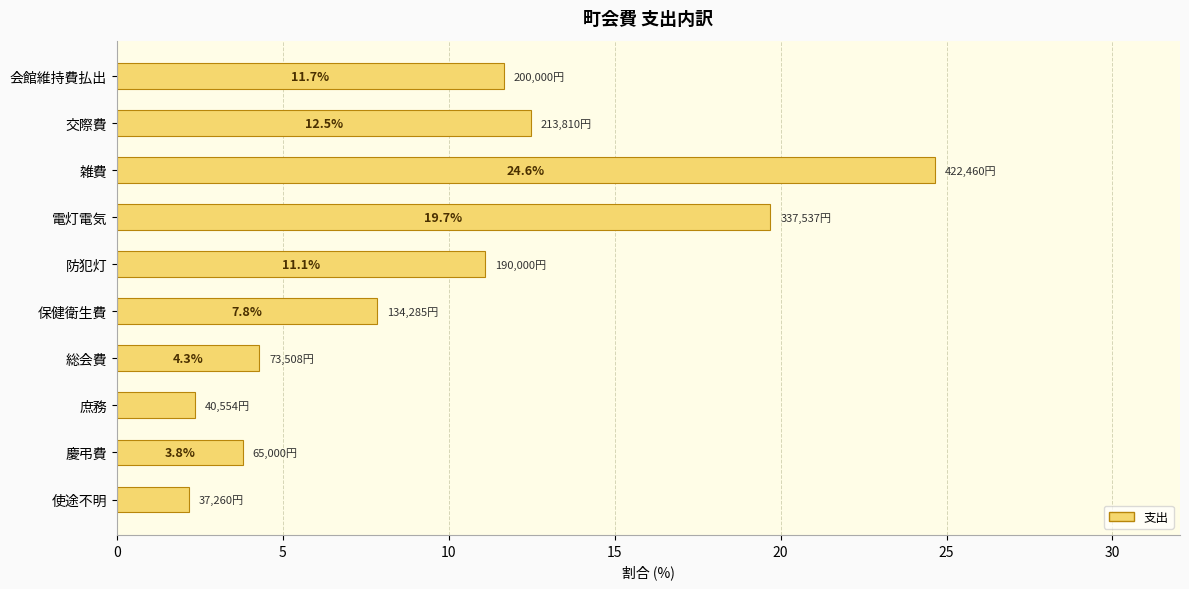

What is the sum of the values at 庶務 and 雑費?

27.0